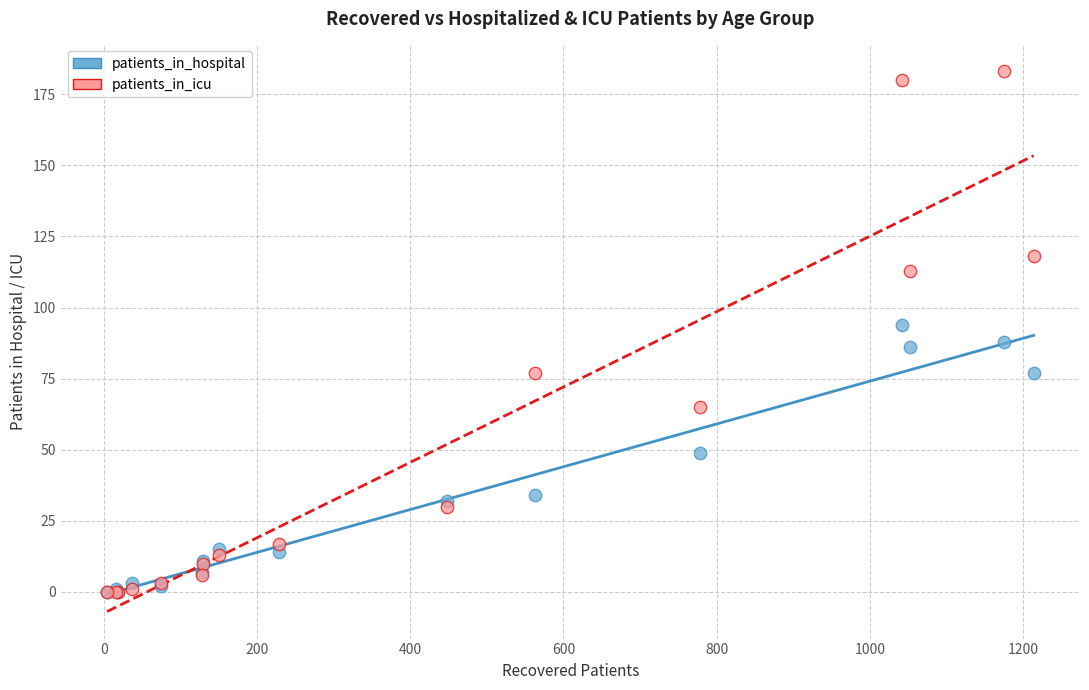

Which series has the largest Y range (max minus min)?

patients_in_icu